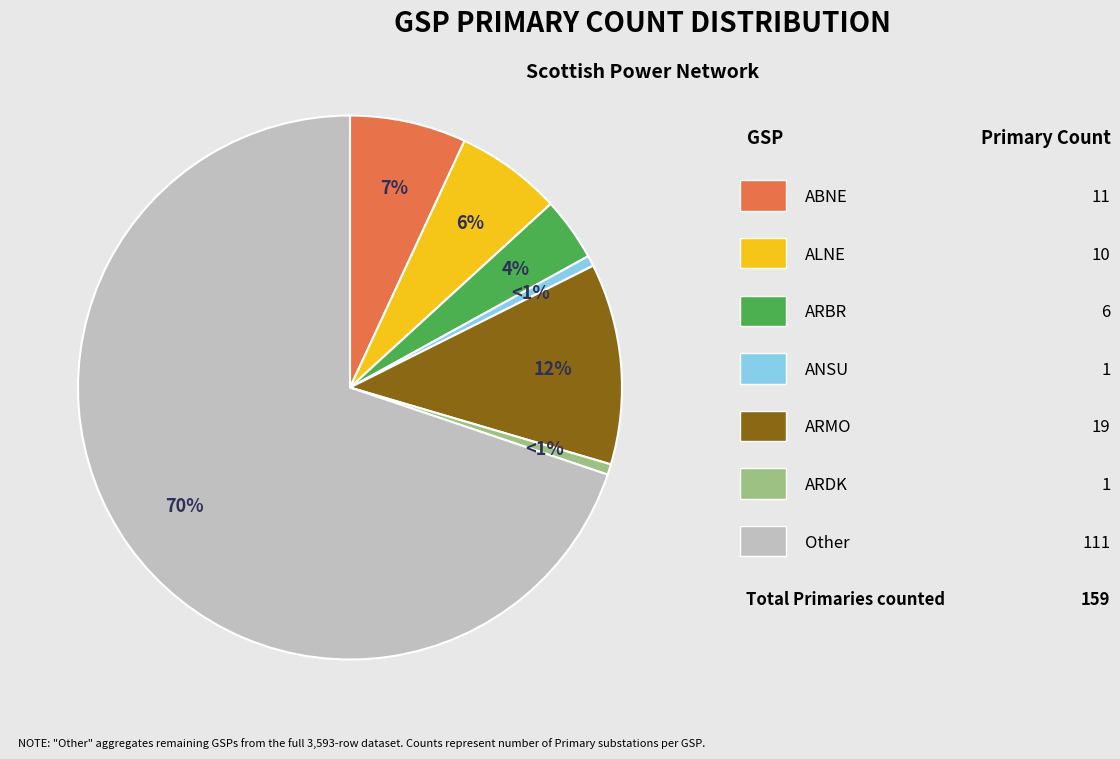

To the nearest percent, what is the average slice percentage?

14%